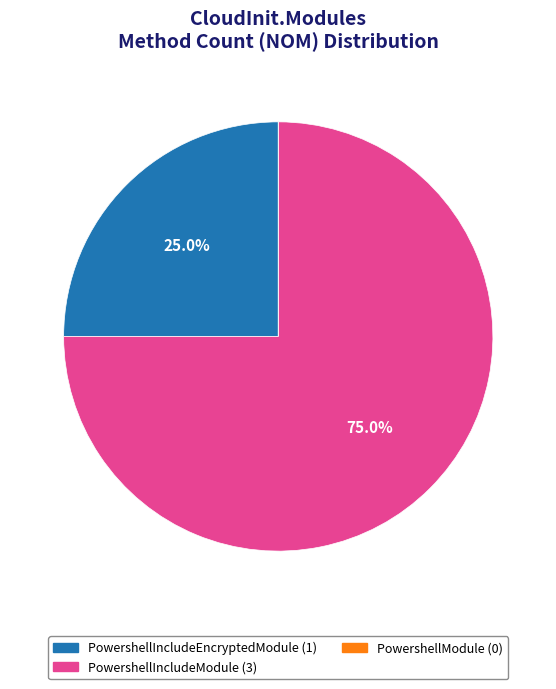

Is it true that PowershellIncludeModule is 75% of the pie?

True